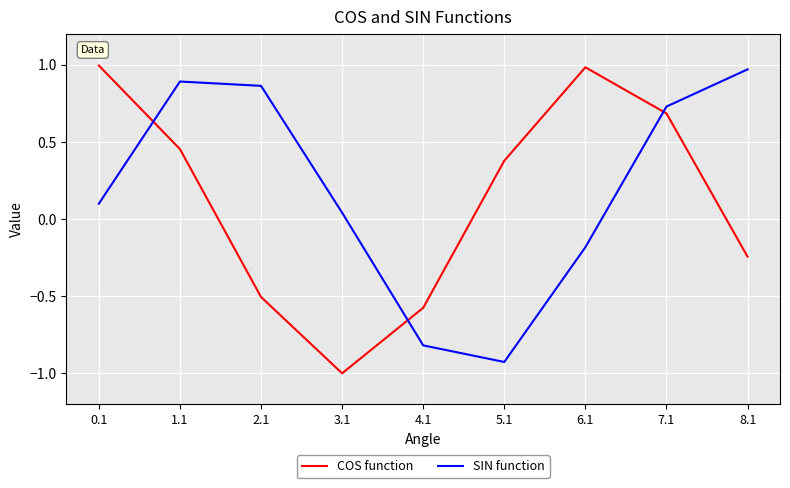

What is the sum of all COS function values?

1.2